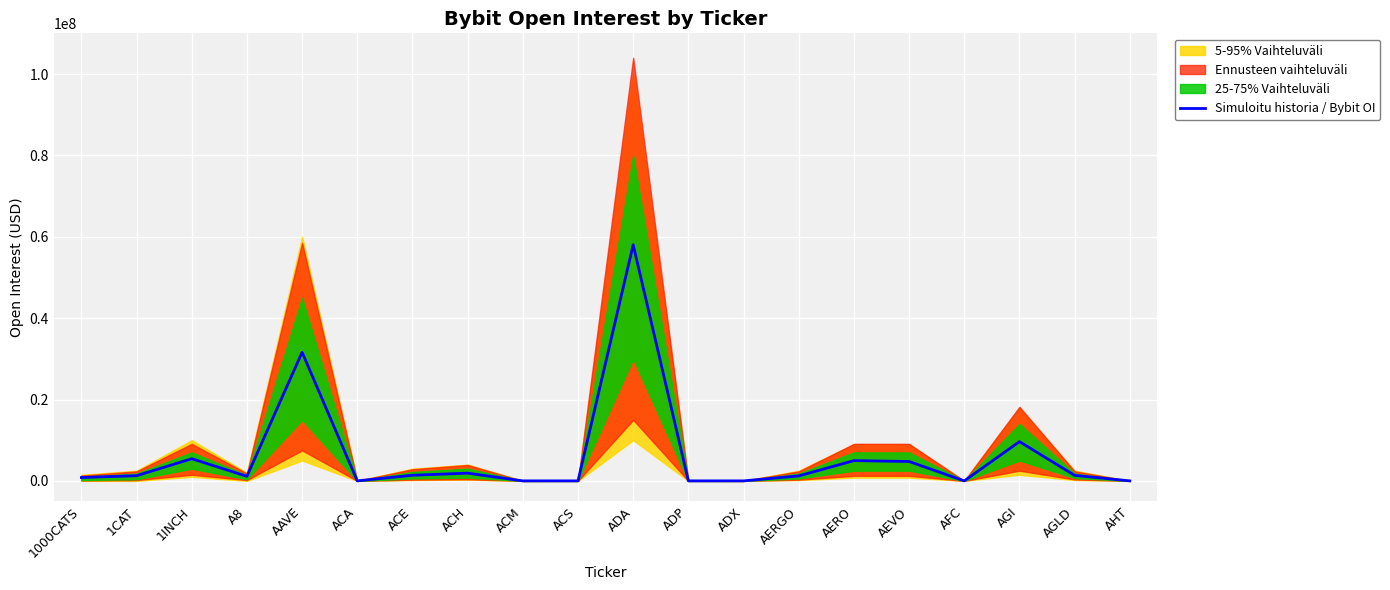

How many values exceed 1269138?

9